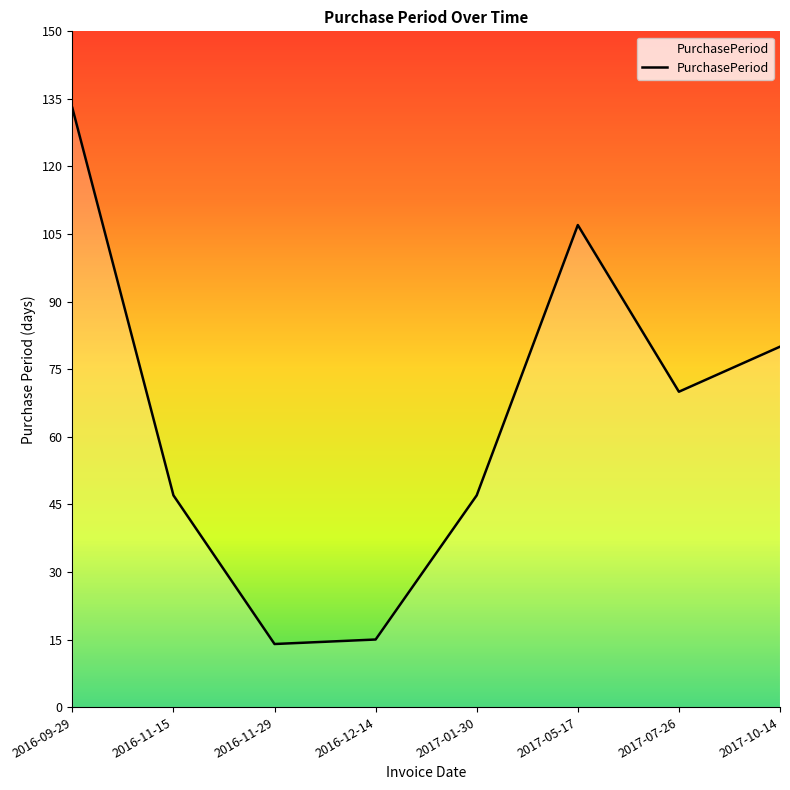

How many values are below 70?

4